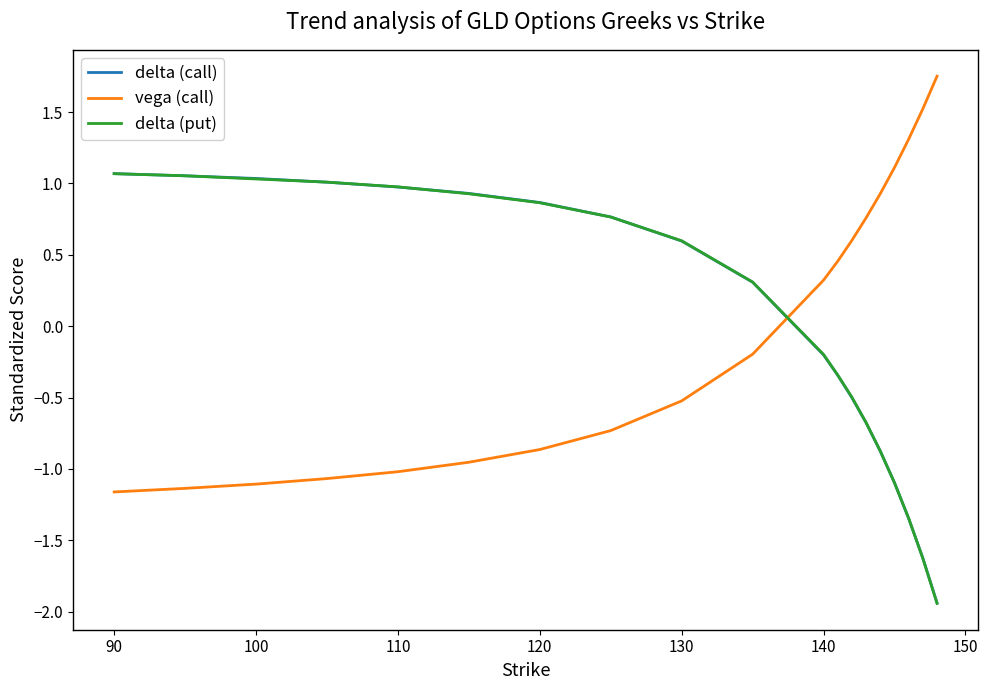

True or false: delta (call) and vega (call) intersect in this chart.

True